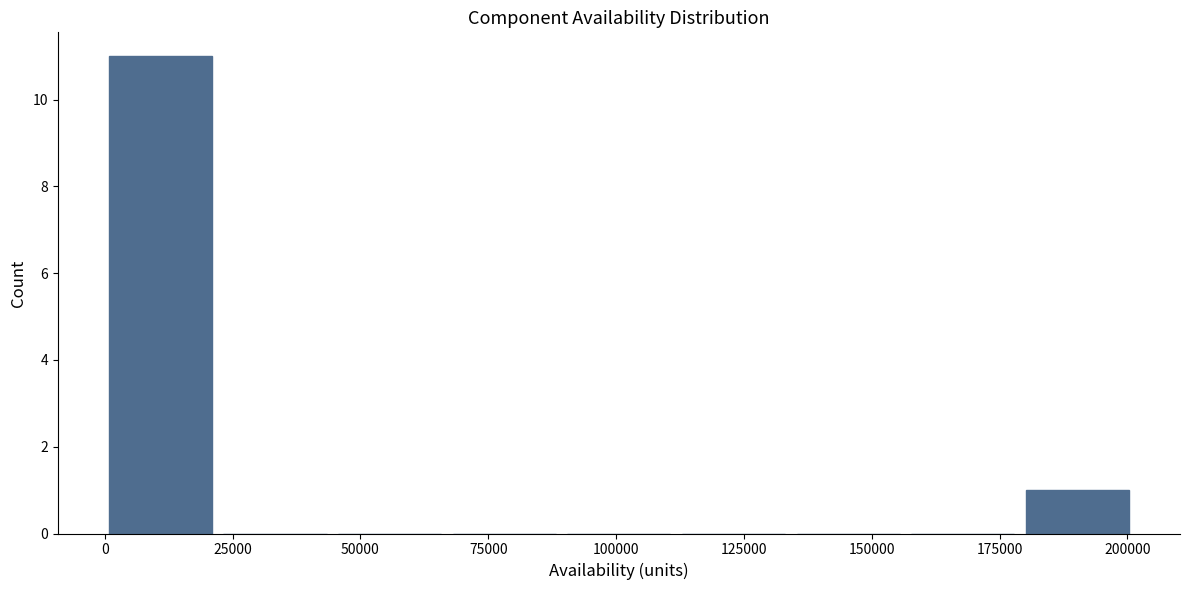

How tall is the bar that spans 180000 to 205000 on the x-axis? Neither the bar edges nor the heights are printed on the chart, so give them approximately, as read against the axes.

1